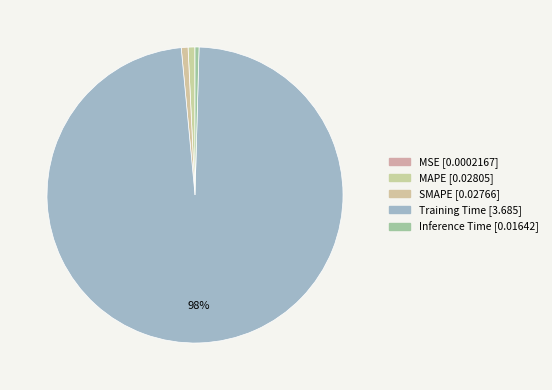

Which slice is the smallest?

MSE